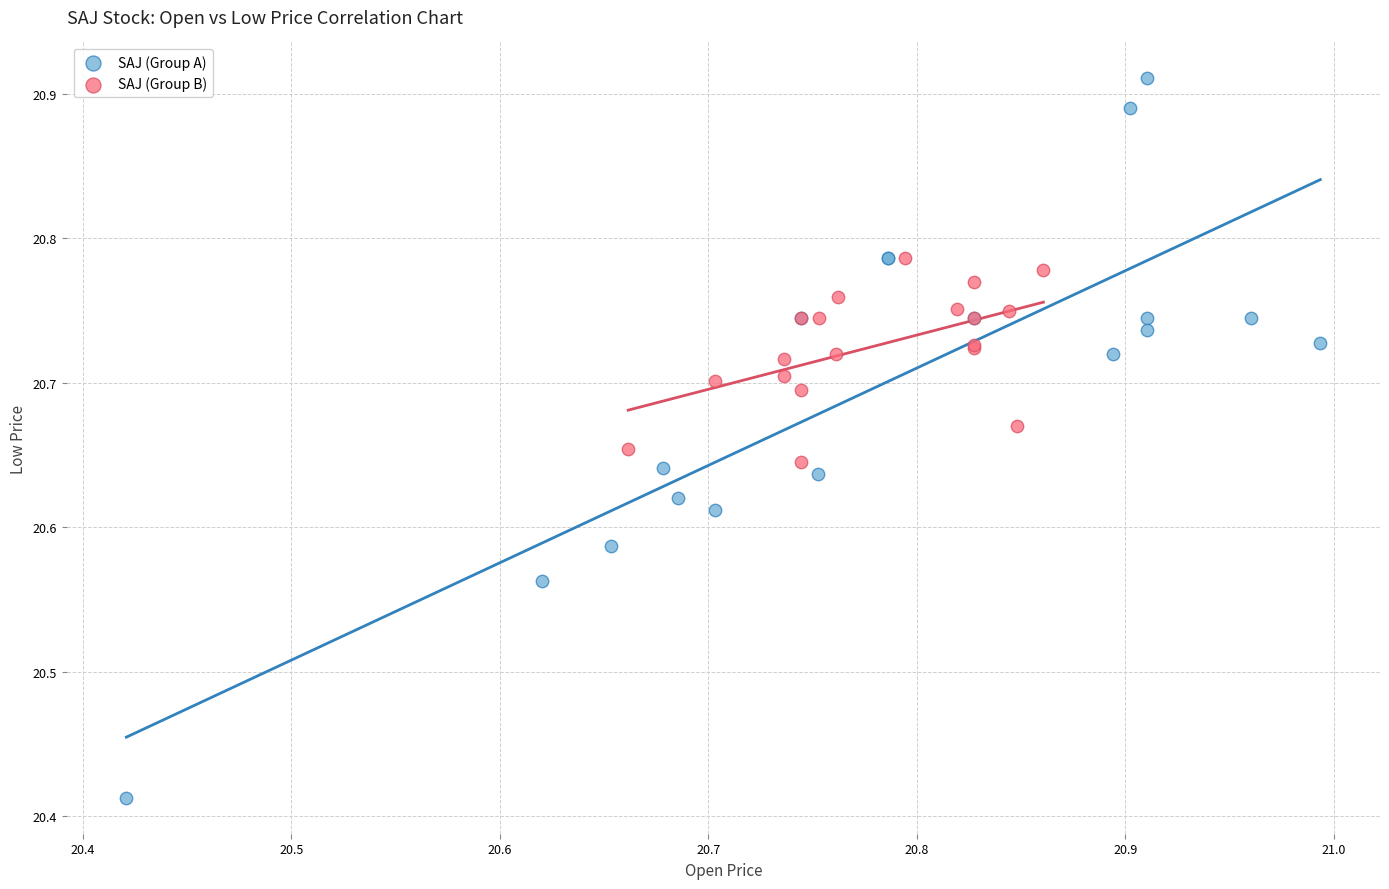

Which series has the widest spread of Y values?

SAJ (Group A)